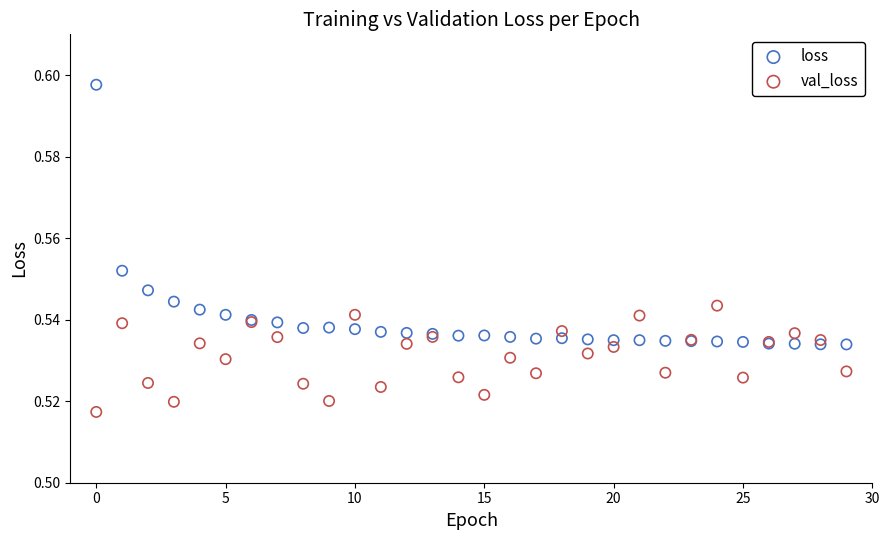

Which series reaches the maximum Y coordinate?

loss